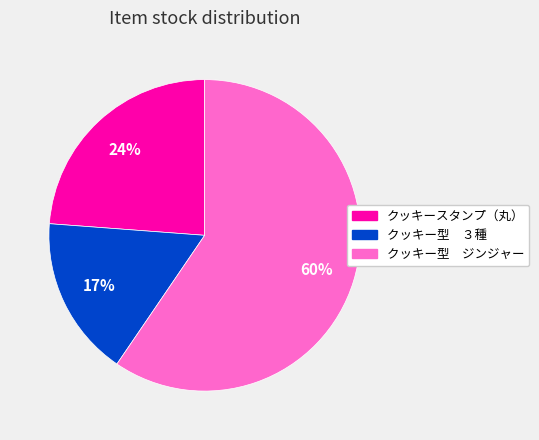

Between クッキー型 ジンジャー and クッキースタンプ（丸）, which is larger?

クッキー型 ジンジャー